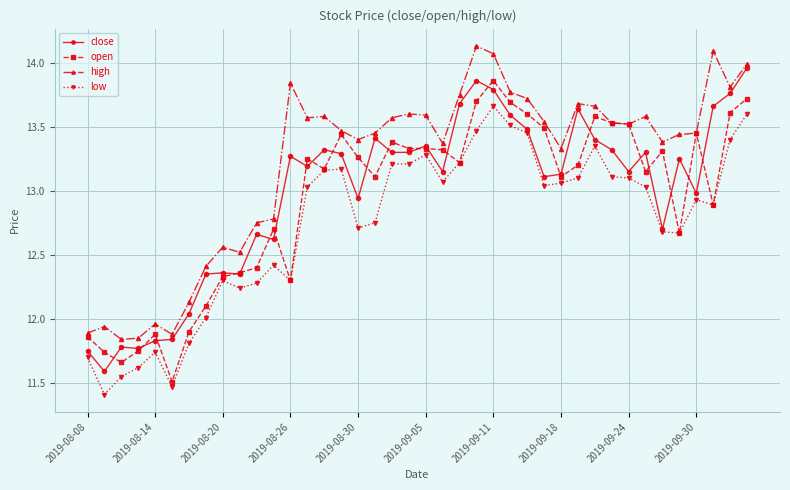

True or false: high and close intersect in this chart.

False